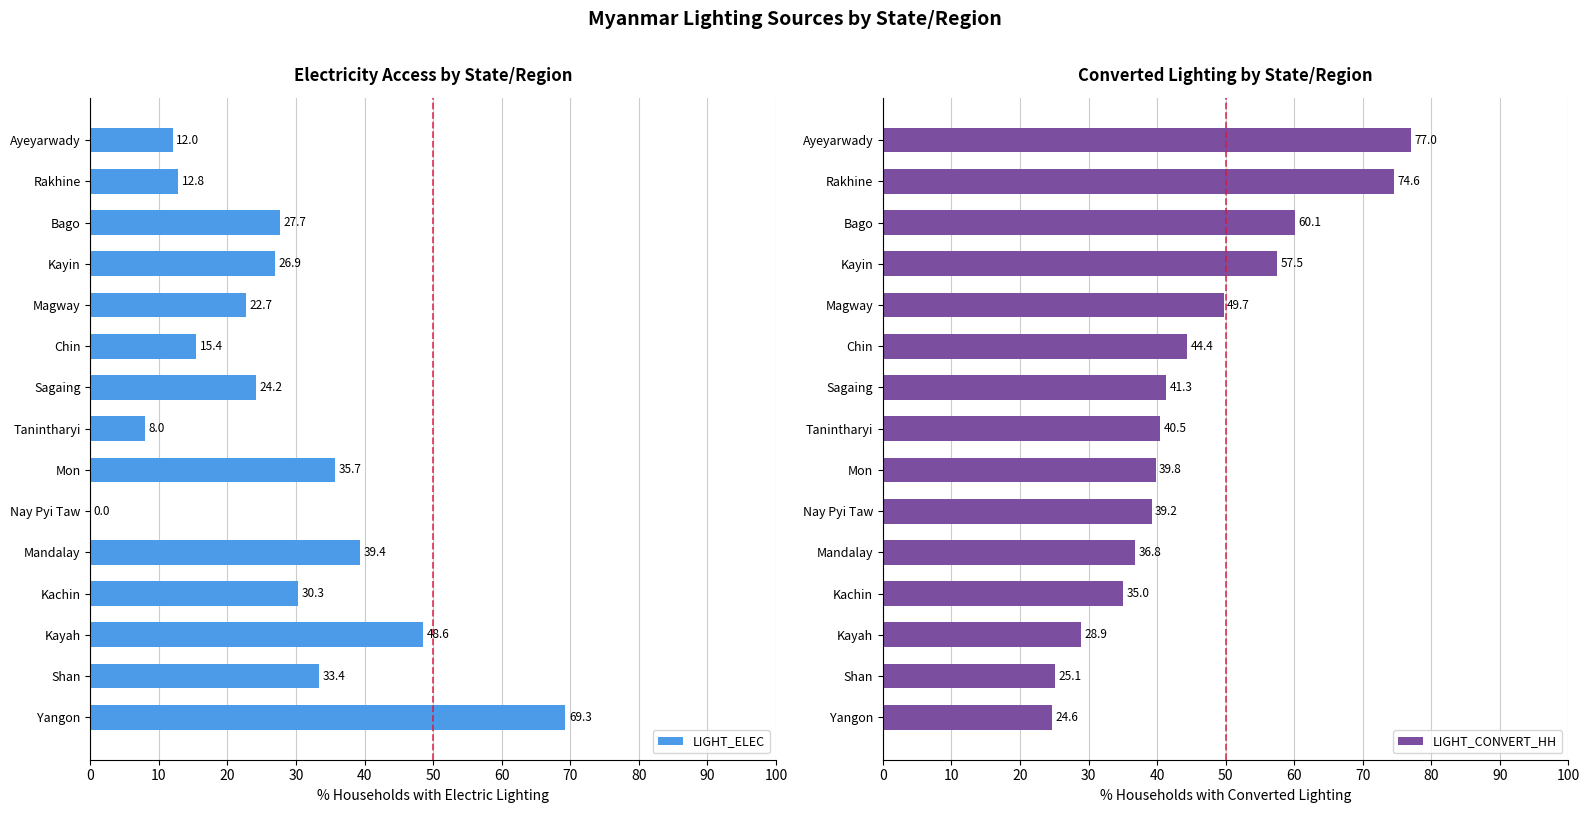

What is the sum of the LIGHT_ELEC values at Shan and Kayah?

82.0